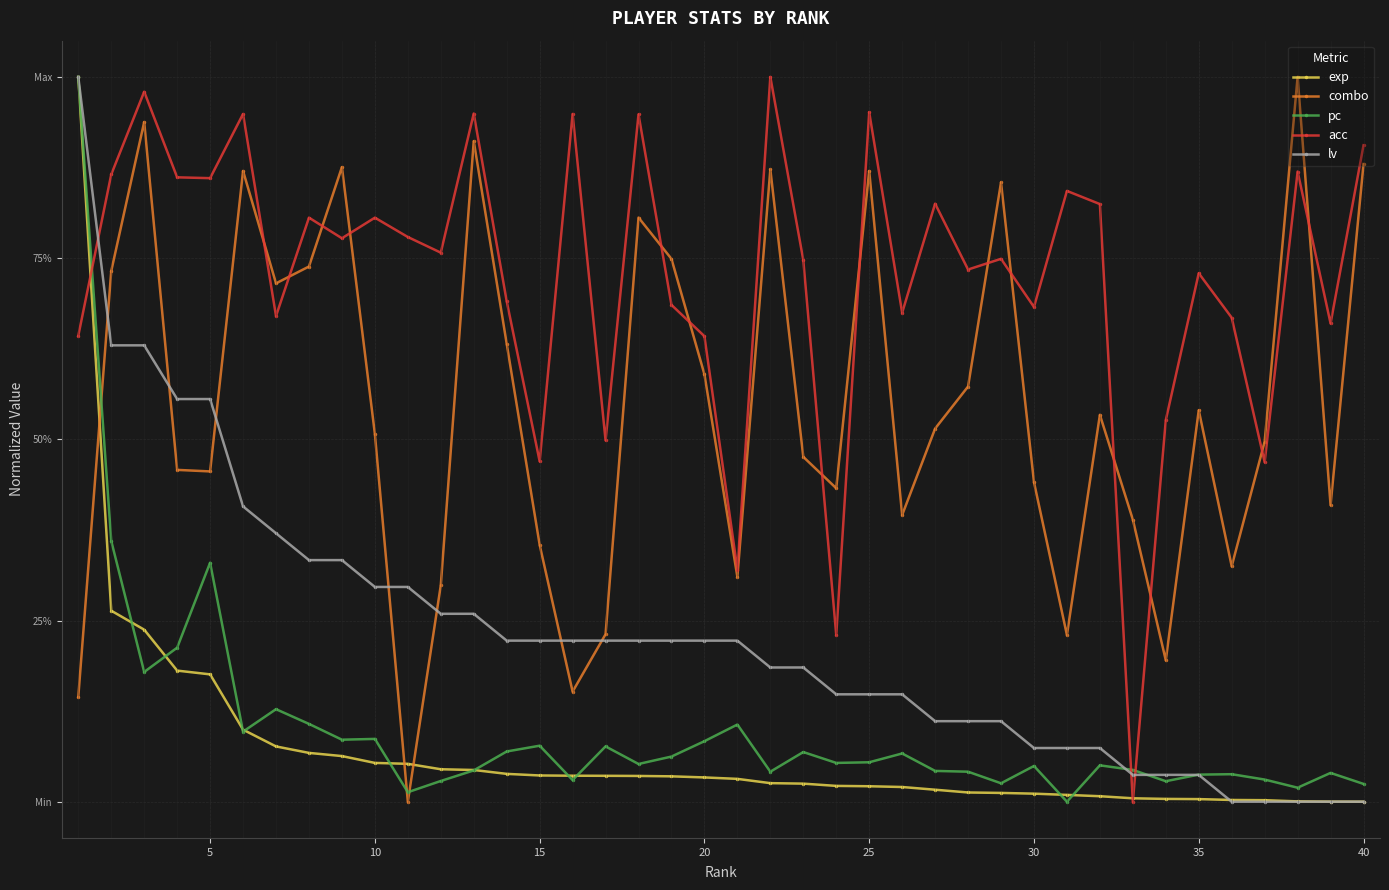

Which series has the largest range (max minus min)?

exp